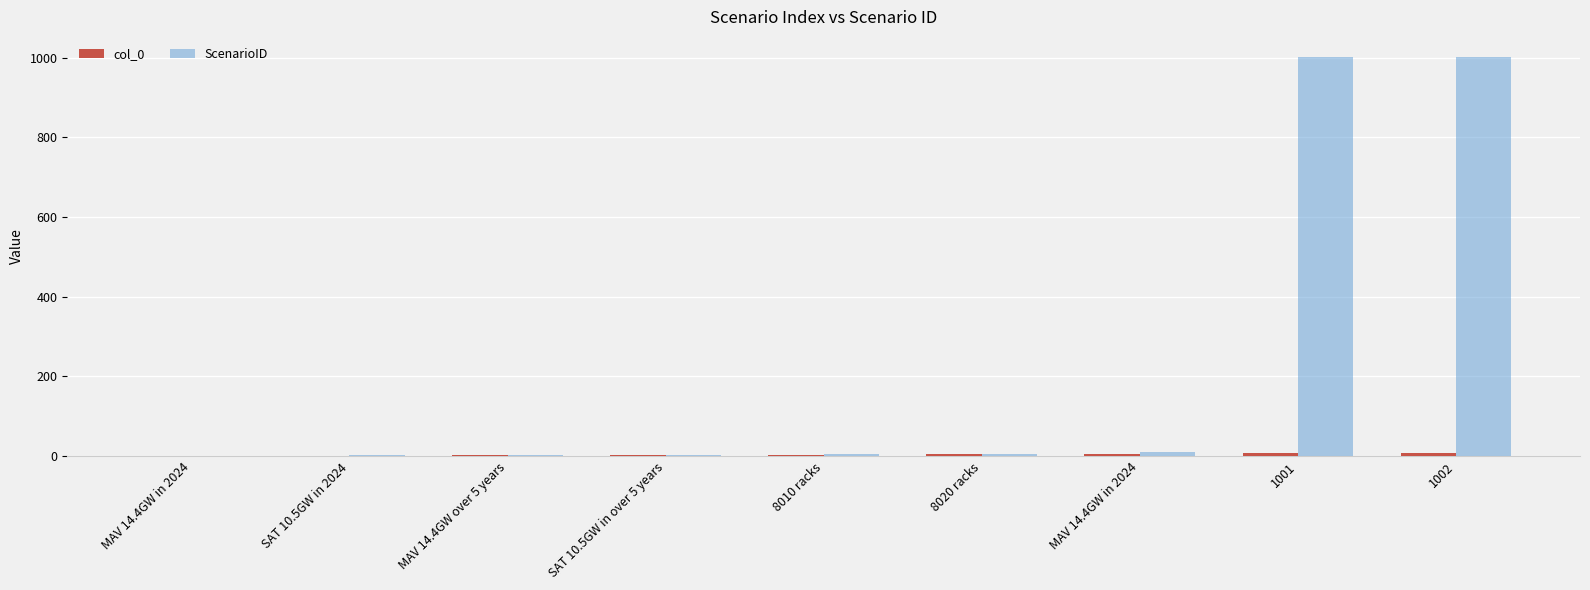

What is the average value of the col_0 series?

4